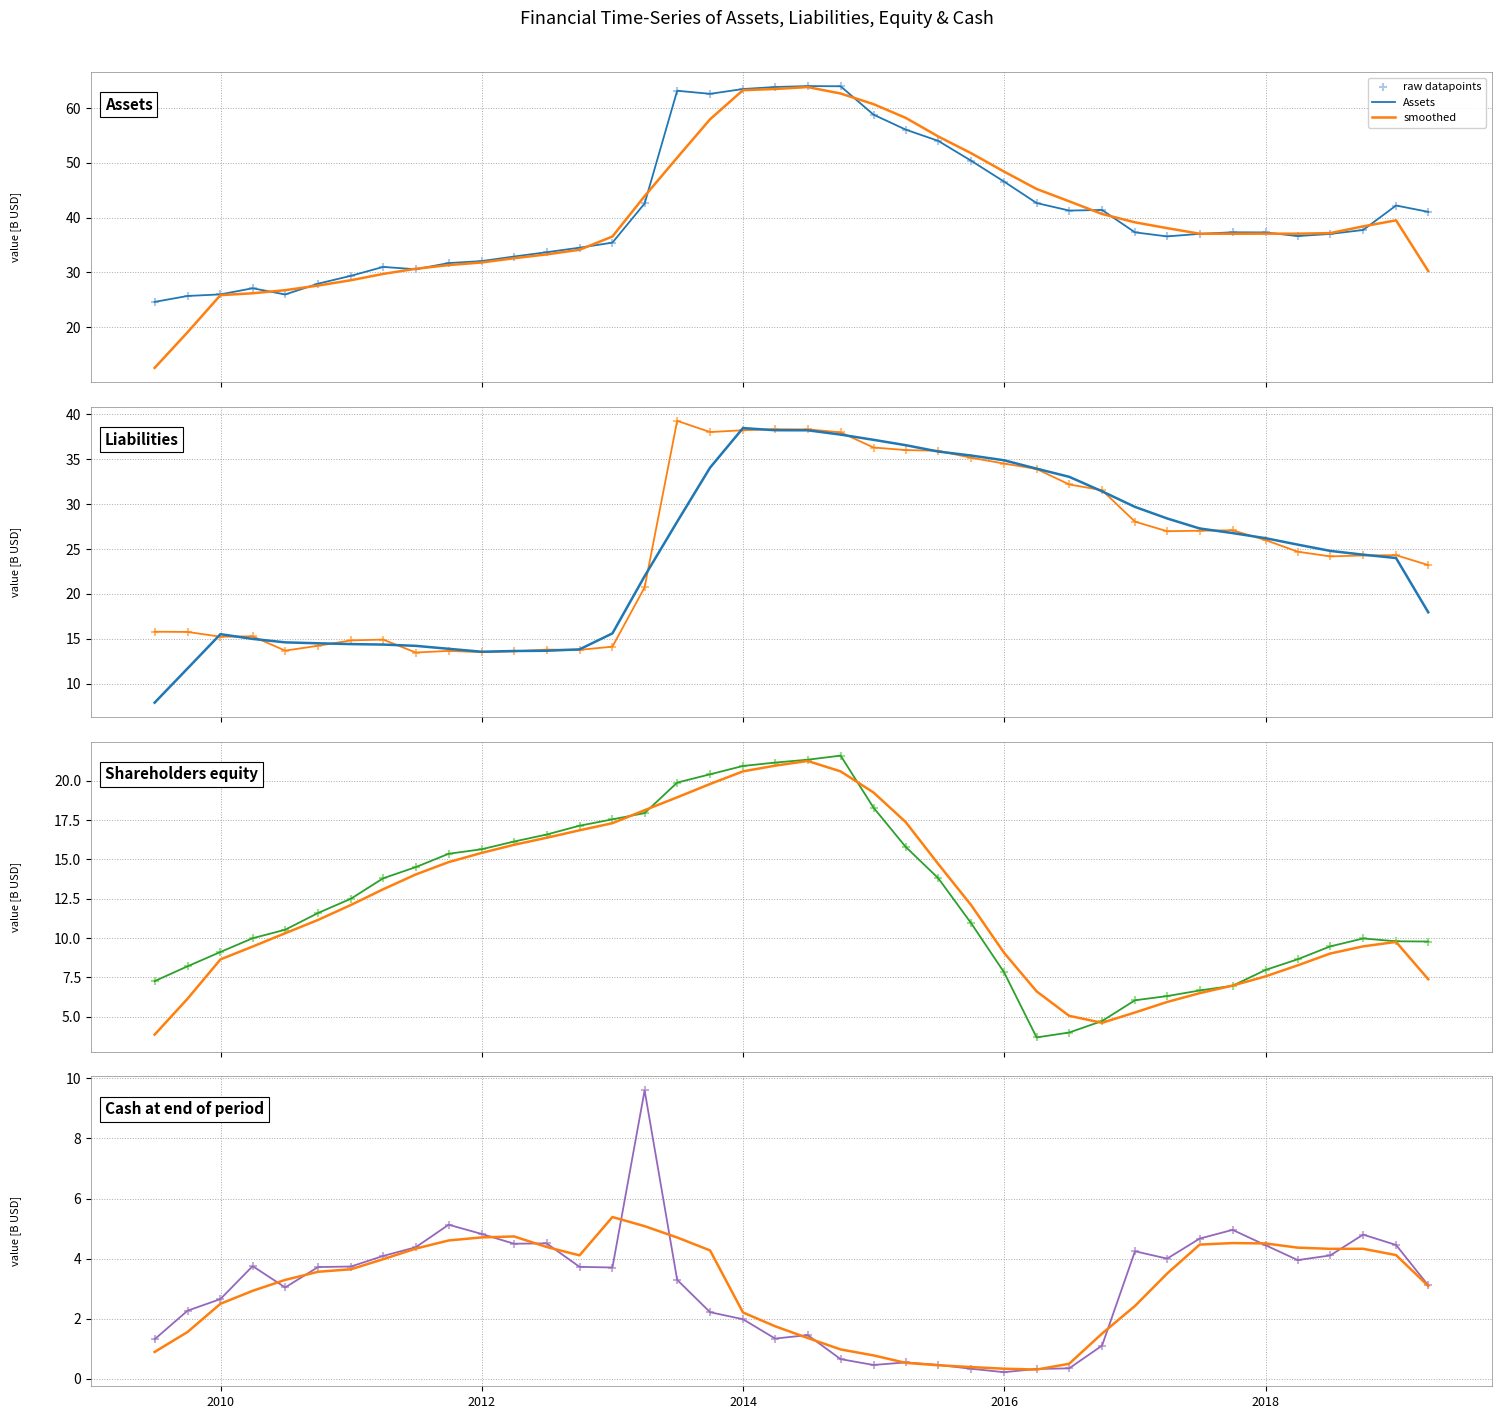

Which series contains the highest Y value?

Assets